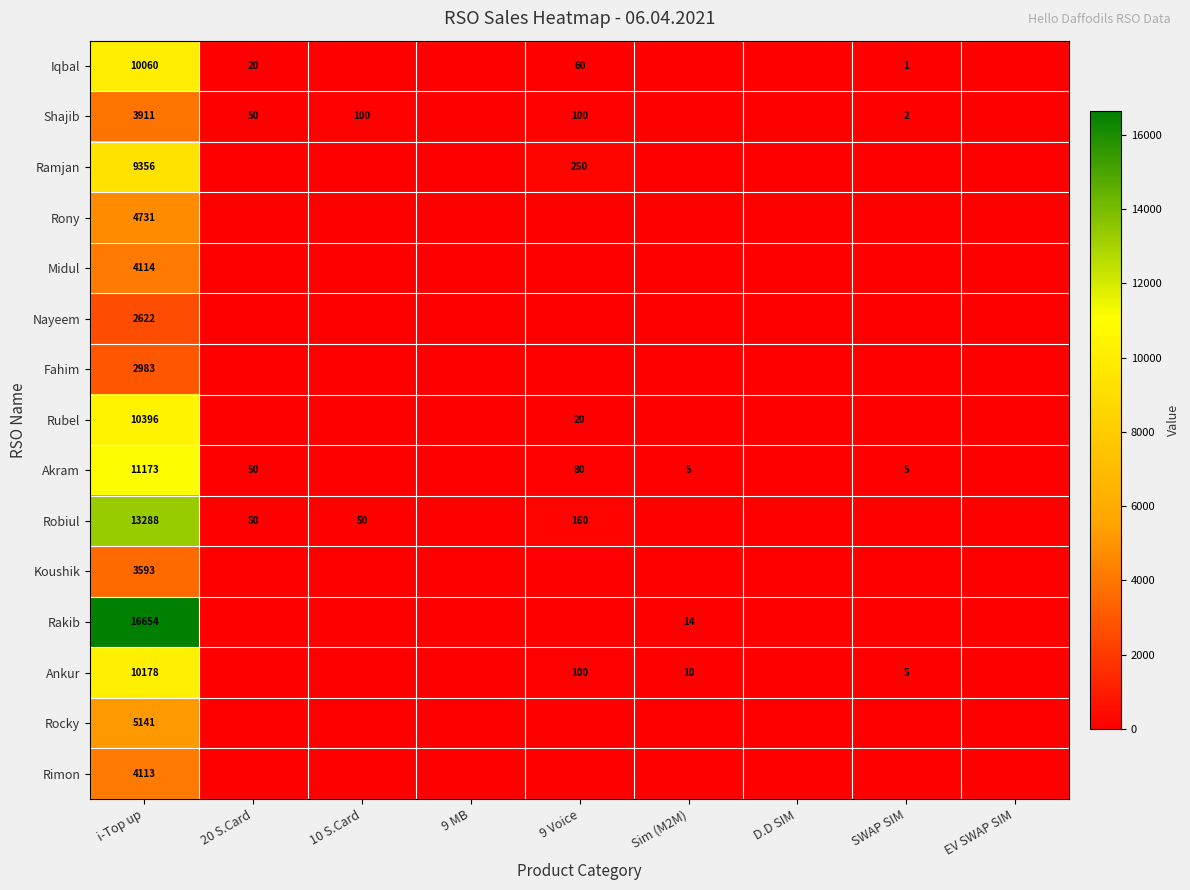

Is it true that Akram equals 1 at SWAP SIM?

False